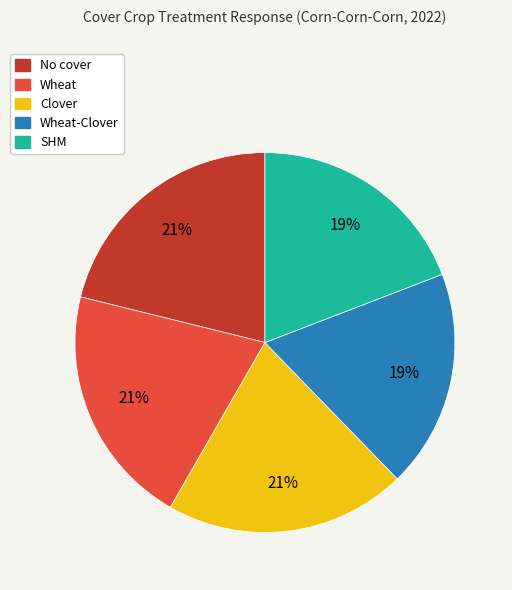

To the nearest percent, what is the average slice percentage?

20%